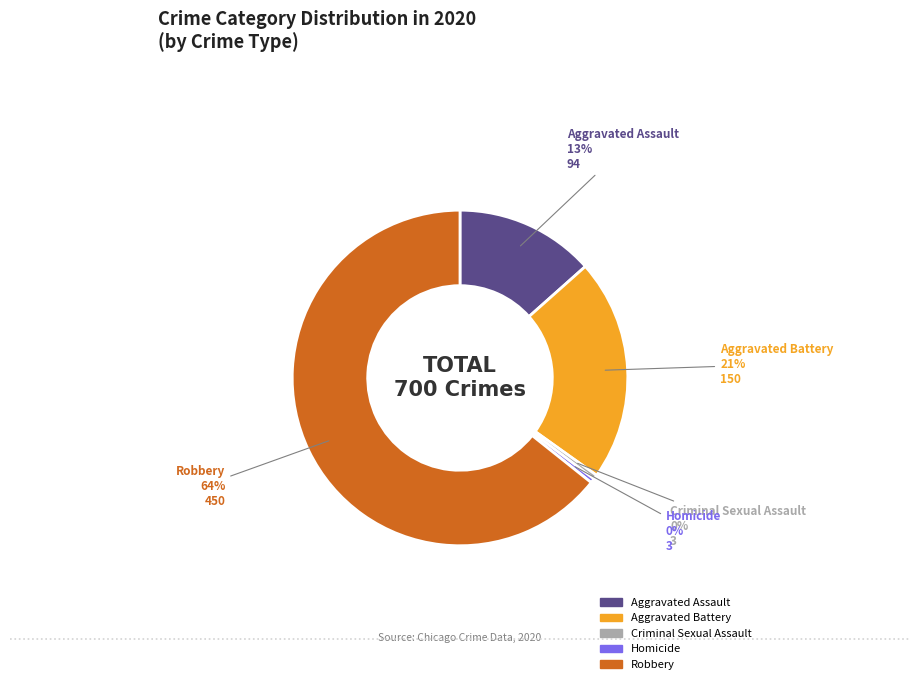

What percentage is the Aggravated Assault slice, to the nearest percent?

13%